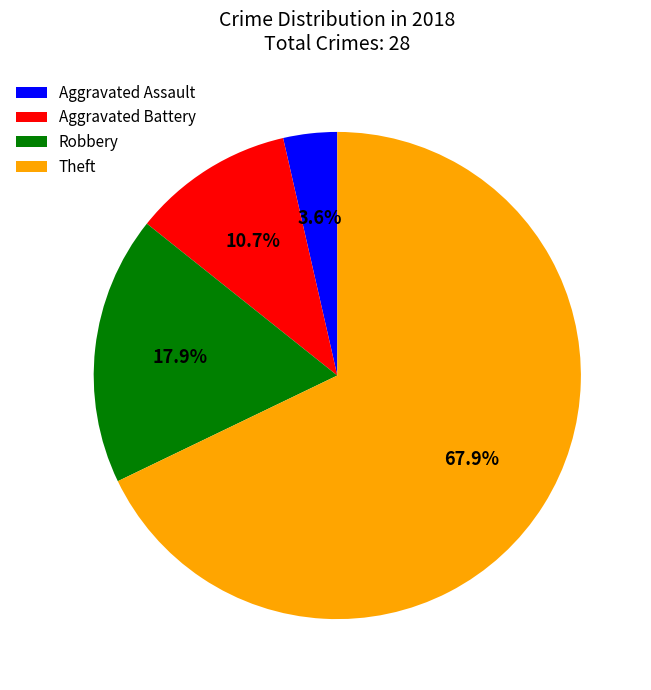

Does Aggravated Battery account for over 50% of the chart?

No